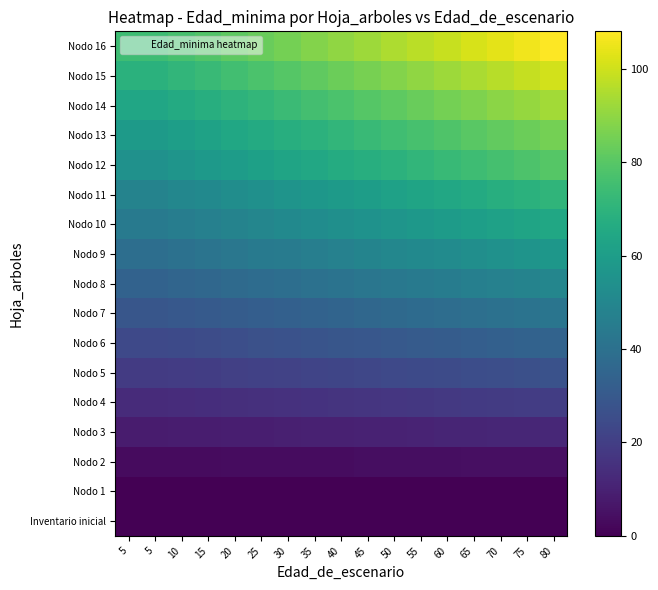

Rank the series by their maximum value, from lowest to highest.

Inventario inicial, Nodo 1, Nodo 2, Nodo 3, Nodo 4, Nodo 5, Nodo 6, Nodo 7, Nodo 8, Nodo 9, Nodo 10, Nodo 11, Nodo 12, Nodo 13, Nodo 14, Nodo 15, Nodo 16